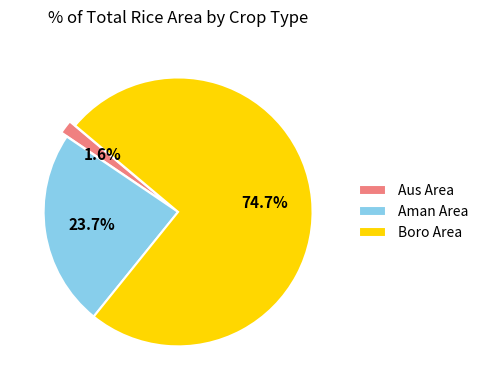

To the nearest percent, what portion does Boro Area represent?

75%